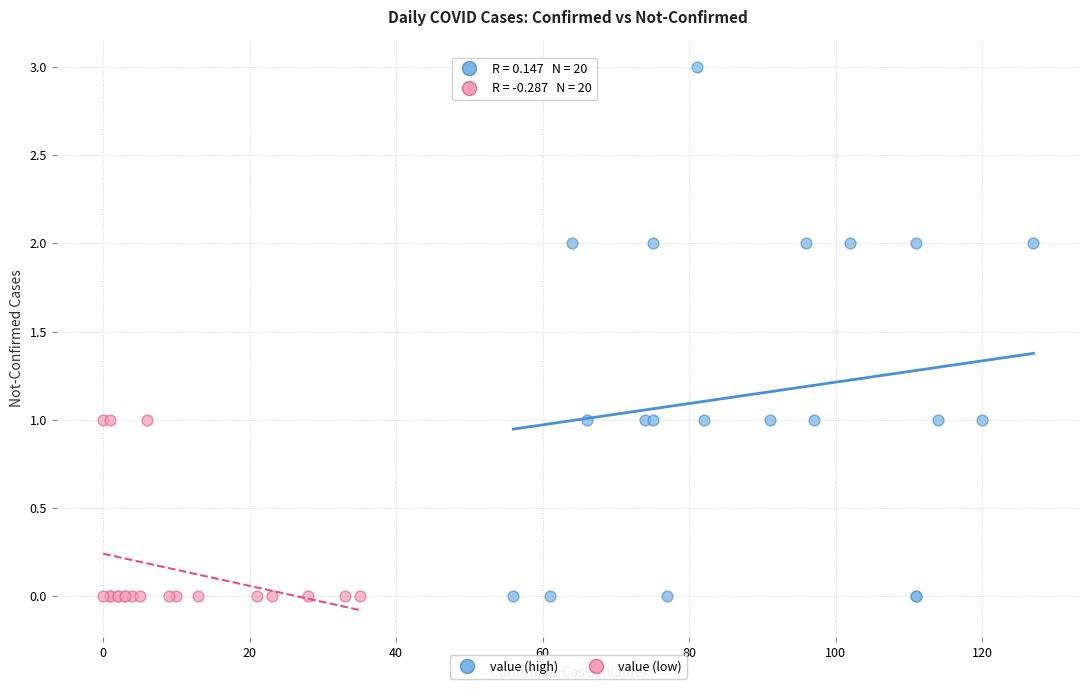

Which series has the widest spread of Y values?

value (high)